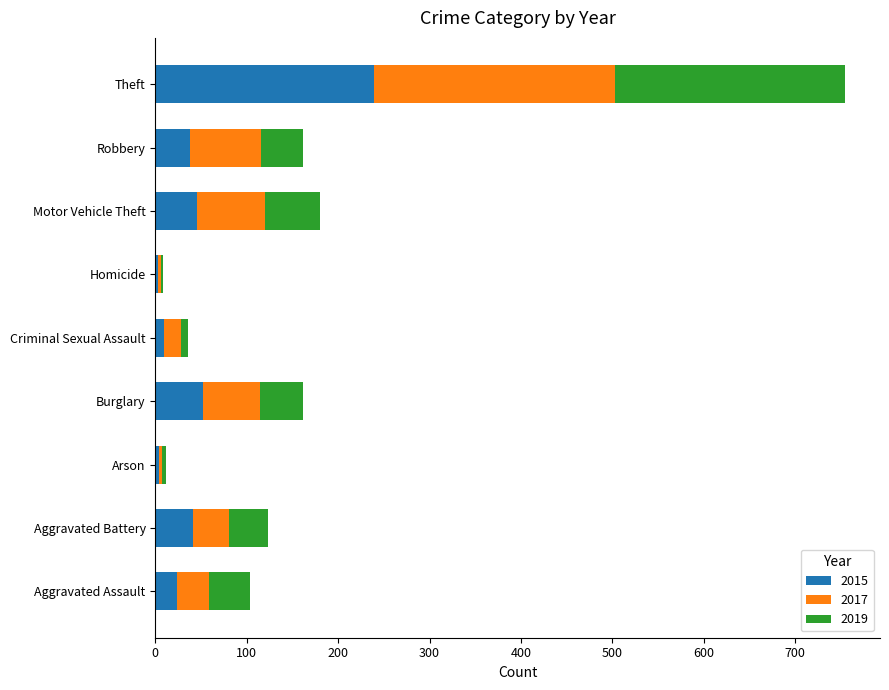

What is the total value across all series at Aggravated Assault?

104